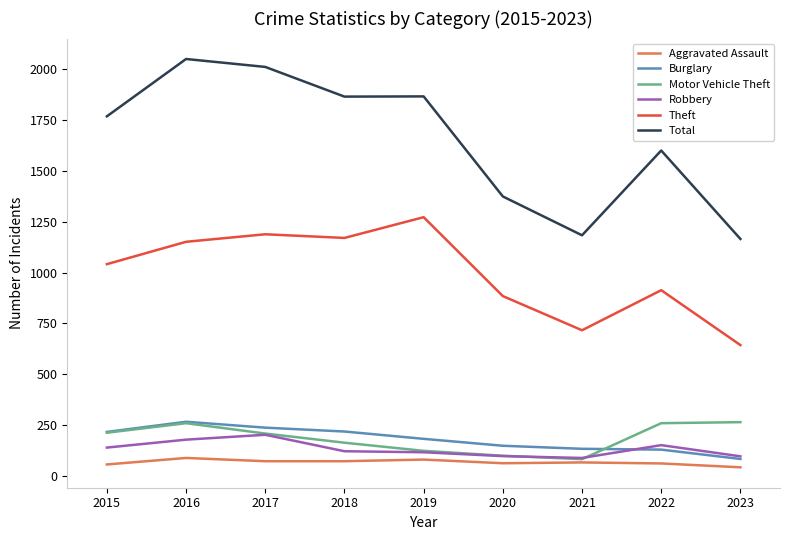

True or false: Theft and Aggravated Assault cross at least once.

False